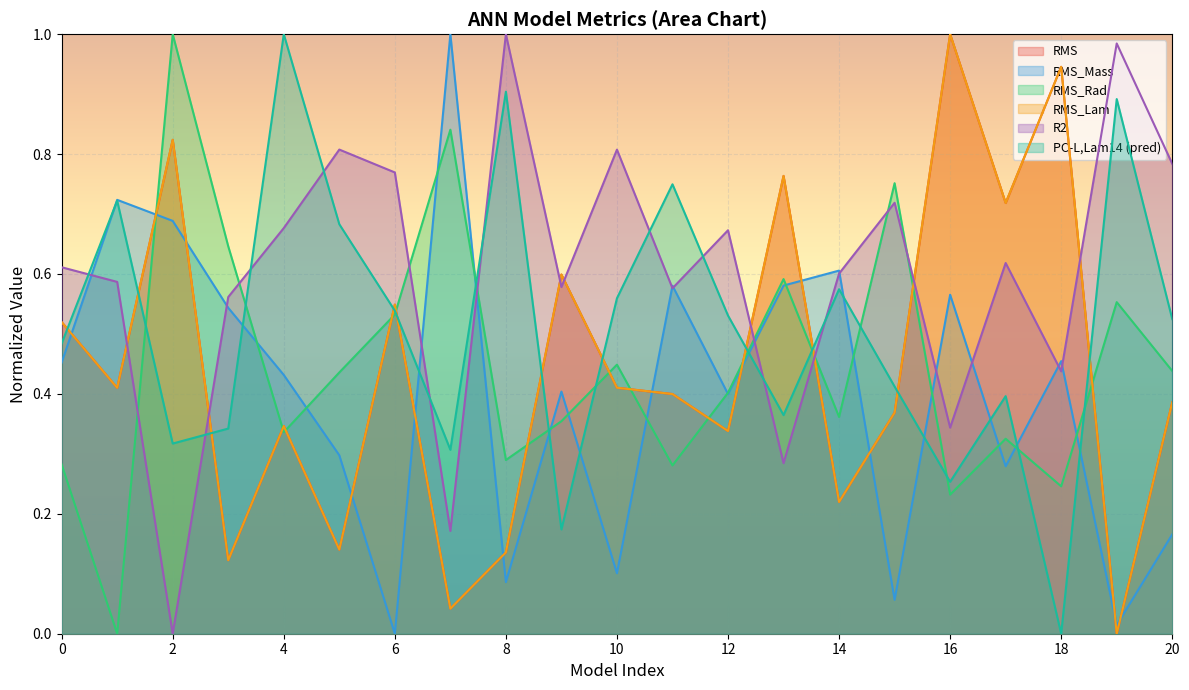

At which category does PC-L,Lam14 (pred) reach its first local peak?

1